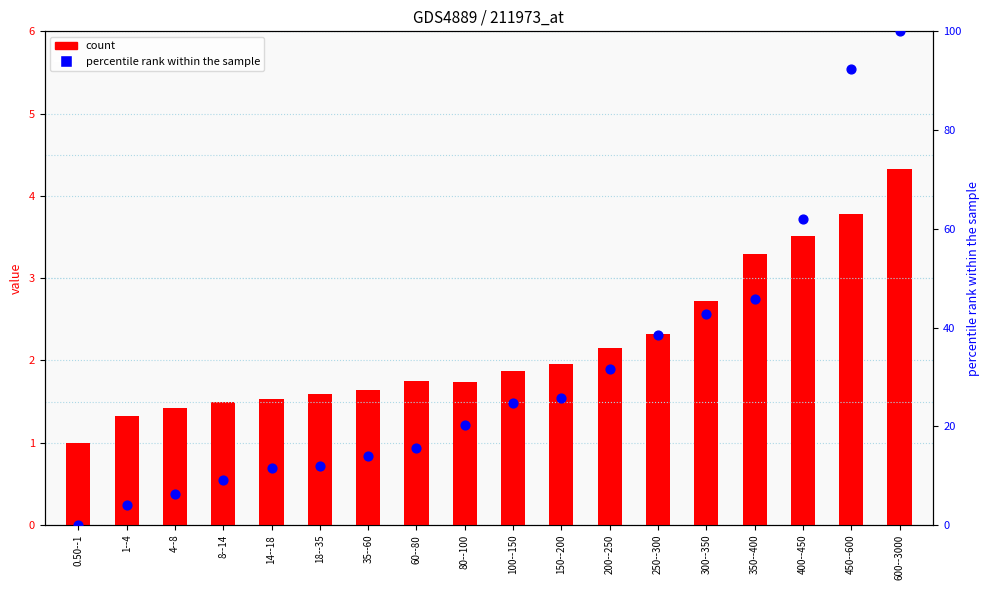

Which series reaches the minimum Y coordinate?

col_19 (percentile rank)